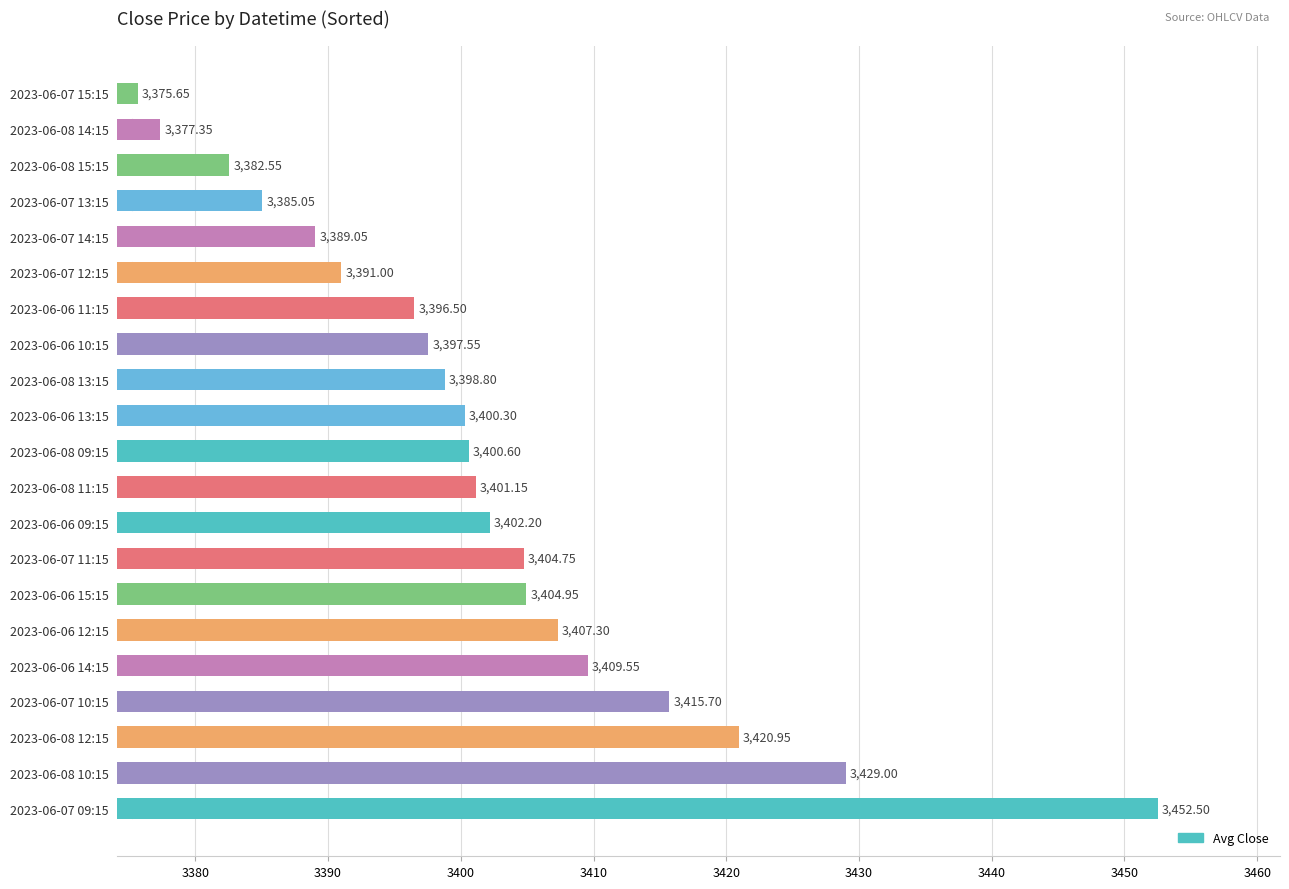

Between 2023-06-06 09:15 and 2023-06-06 13:15, which is larger?

2023-06-06 09:15